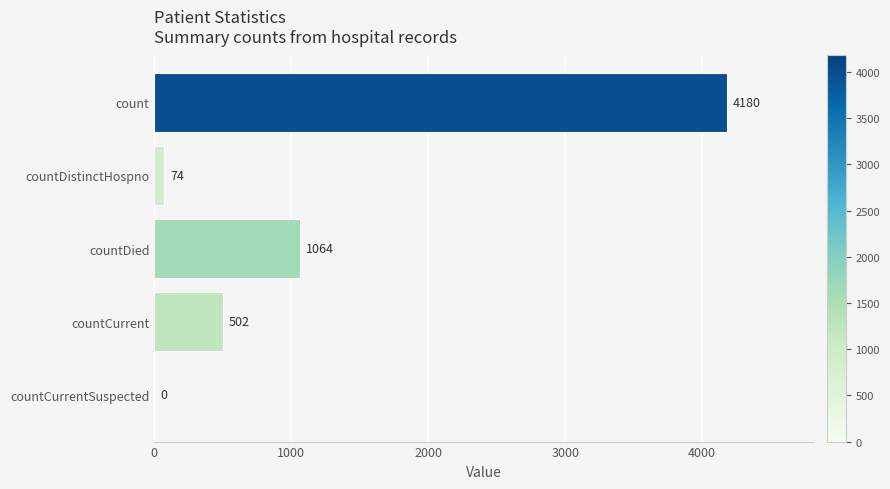

What is the sum of the values at count and countCurrent?

4682